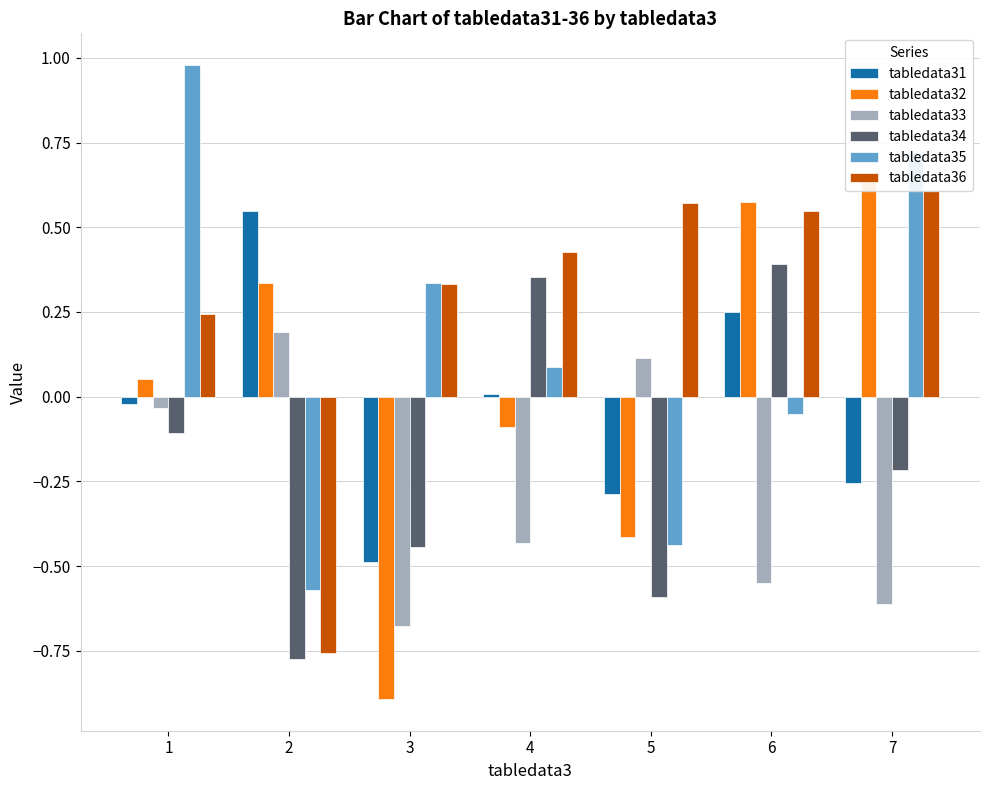

What are all the series names shown in the legend?

tabledata31, tabledata32, tabledata33, tabledata34, tabledata35, tabledata36